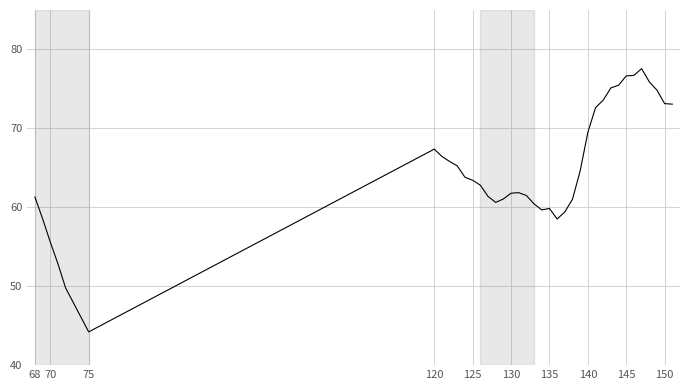

What is the greatest value displayed?

77.6